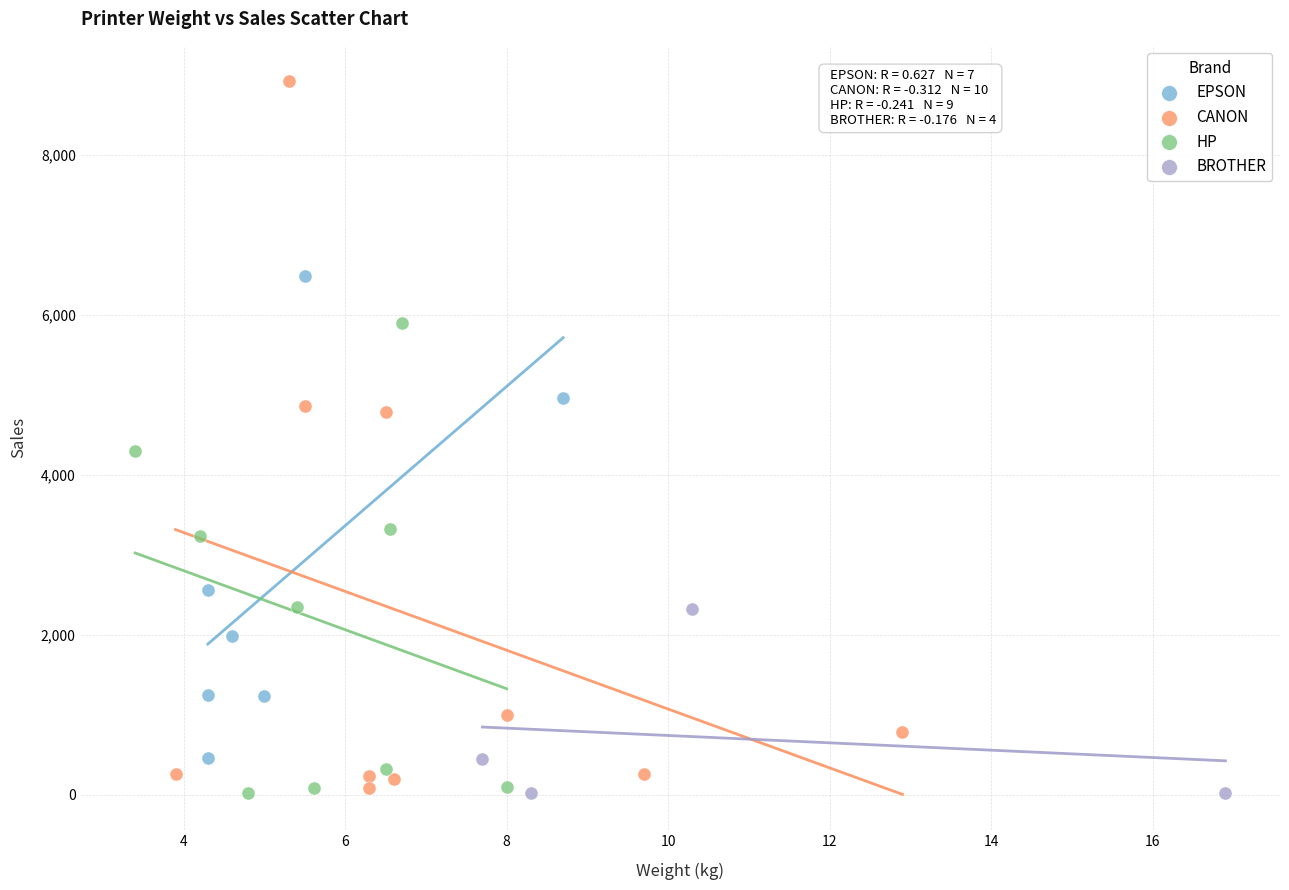

What are all the series names shown in the legend?

EPSON, CANON, HP, BROTHER